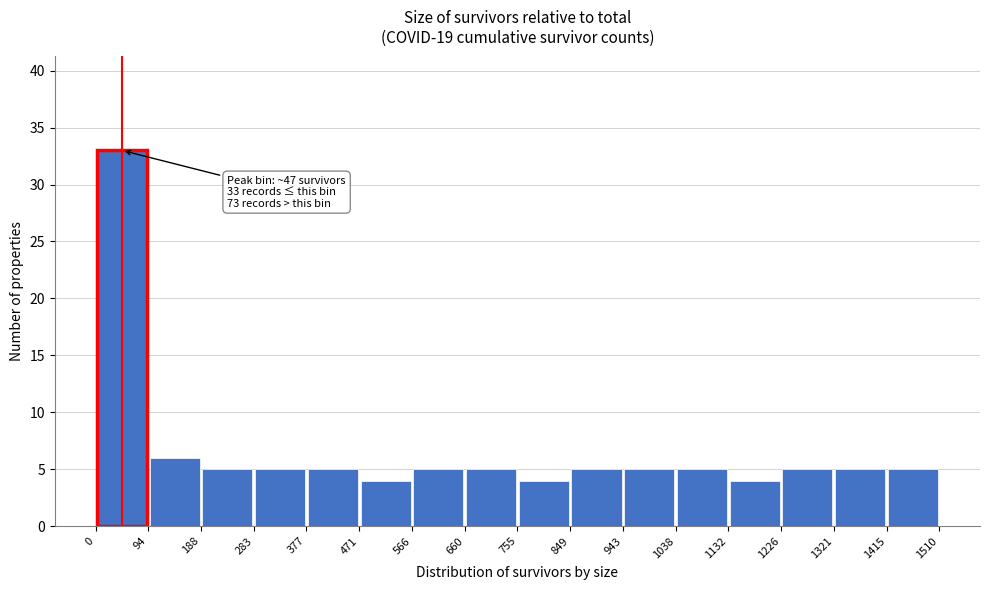

Over which range of the x-axis is the bar tallest?

0 to 94